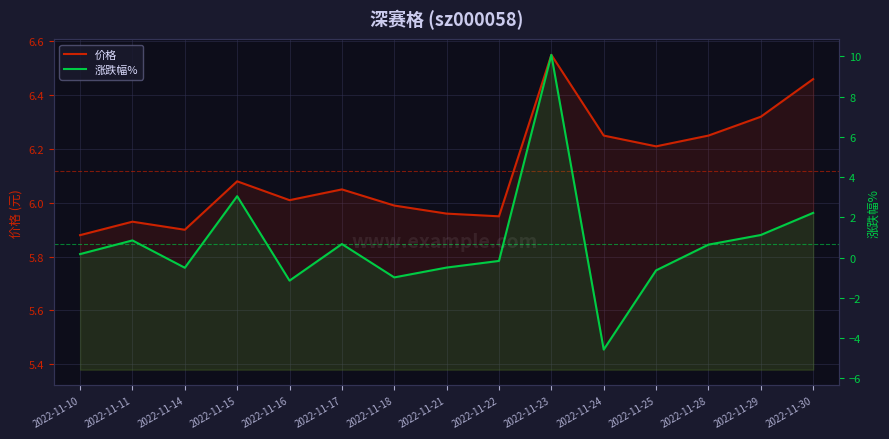

What is the difference between the maximum and minimum values in the 价格 series?

0.7